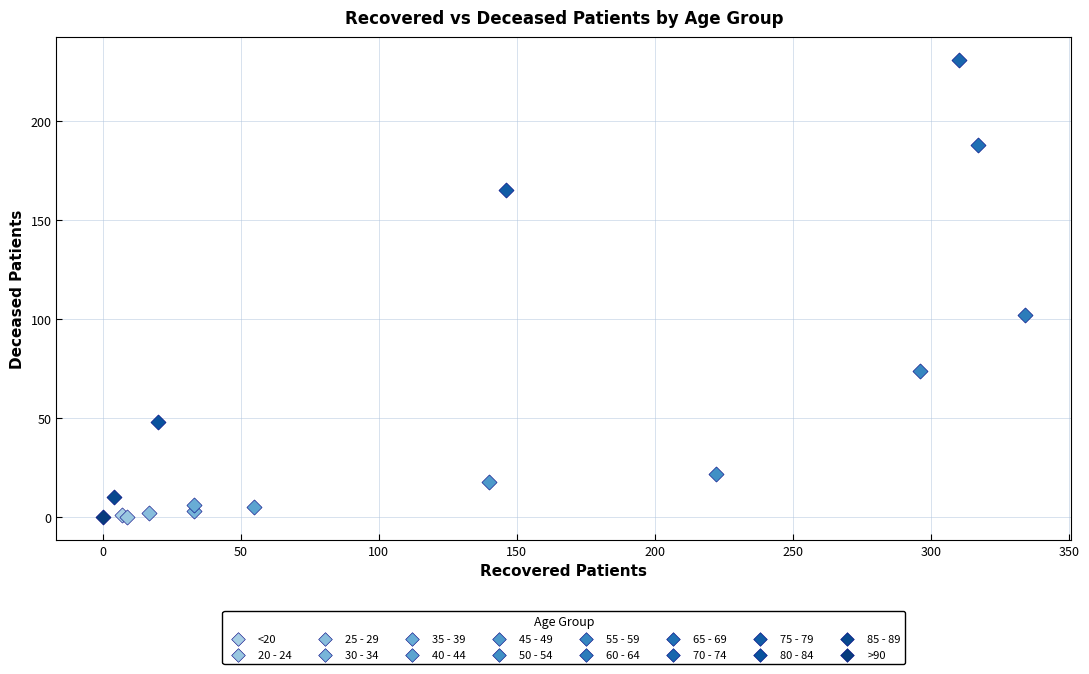

What are all the series names shown in the legend?

<20, 20 - 24, 25 - 29, 30 - 34, 35 - 39, 40 - 44, 45 - 49, 50 - 54, 55 - 59, 60 - 64, 65 - 69, 70 - 74, 75 - 79, 80 - 84, 85 - 89, >90